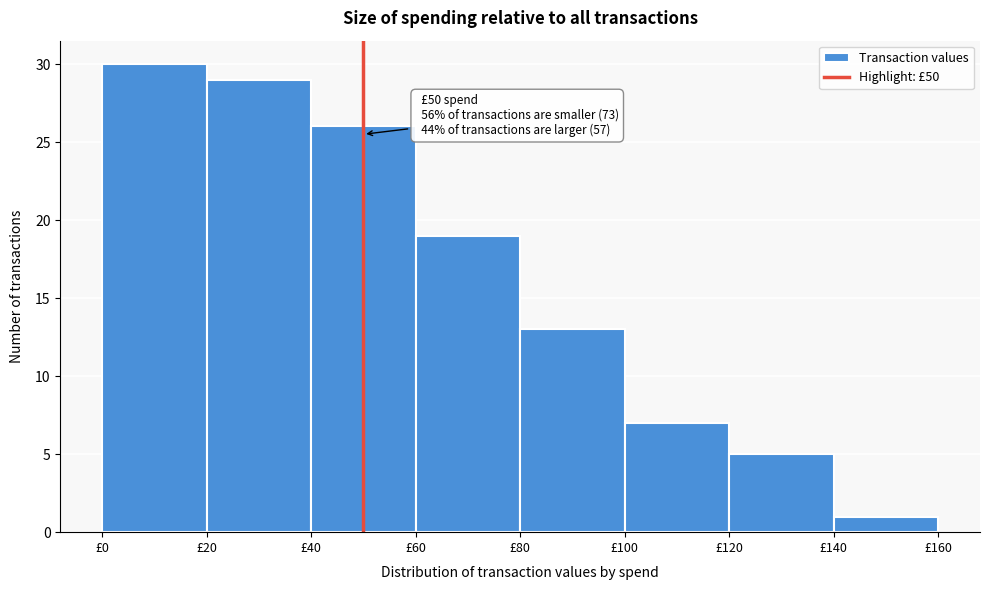

Which range on the x-axis has the tallest bar?

0 to 20